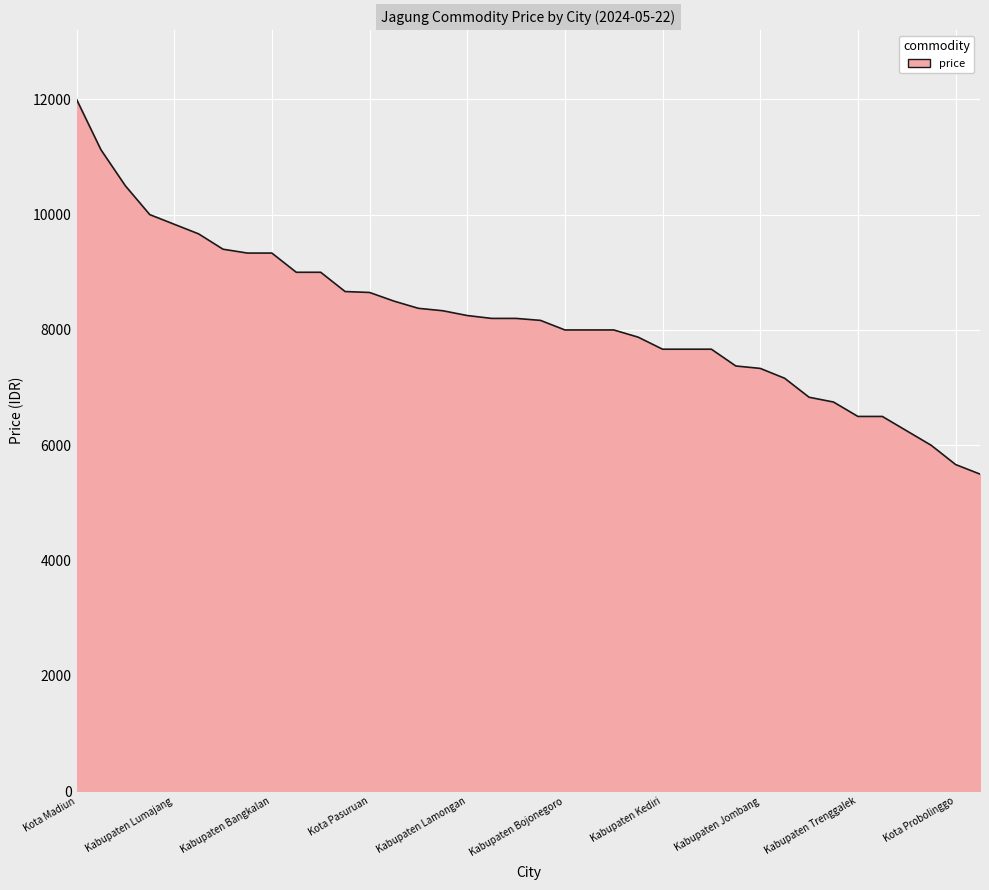

What is the difference between the maximum and minimum values?

6500